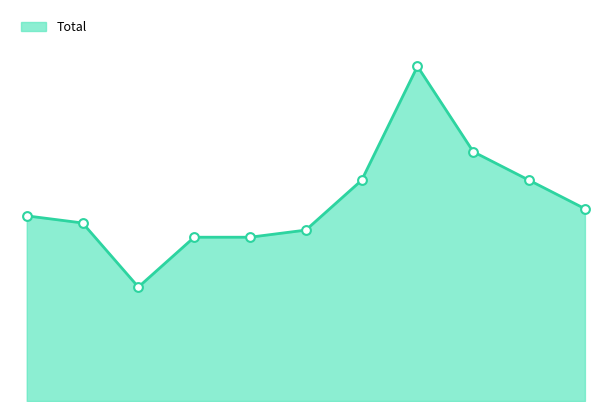

Is this an area chart (filled region under the line)?

Yes